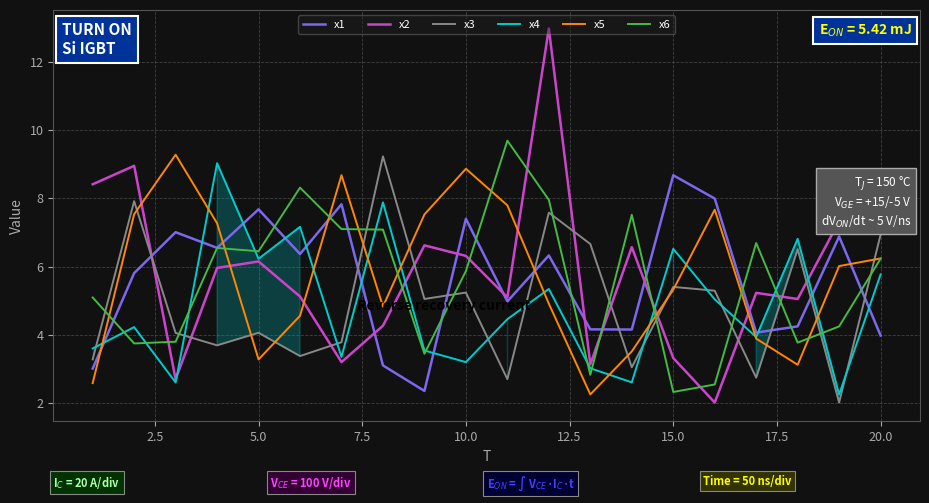

How many intersections are there between x2 and x6?

8